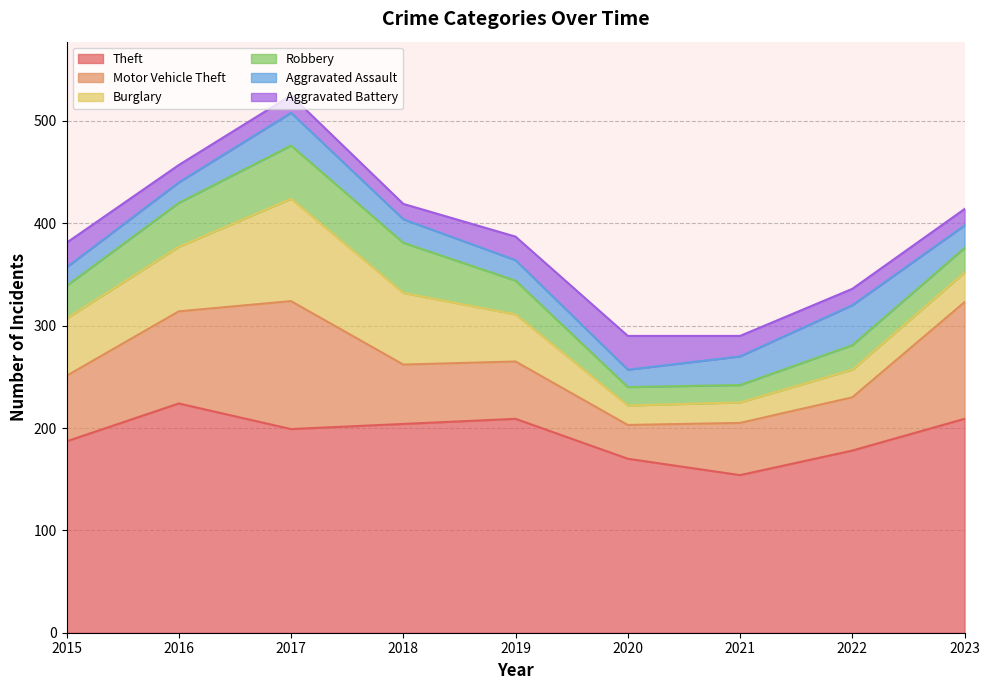

Is the value of Aggravated Battery at 2019 greater than the value of Aggravated Assault at 2021?

No